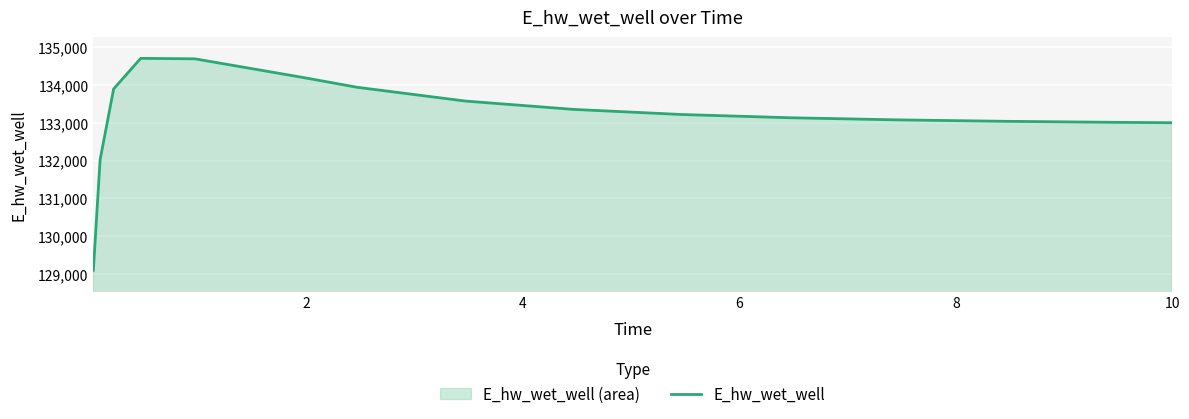

What is the minimum value shown in the chart?

129097.4